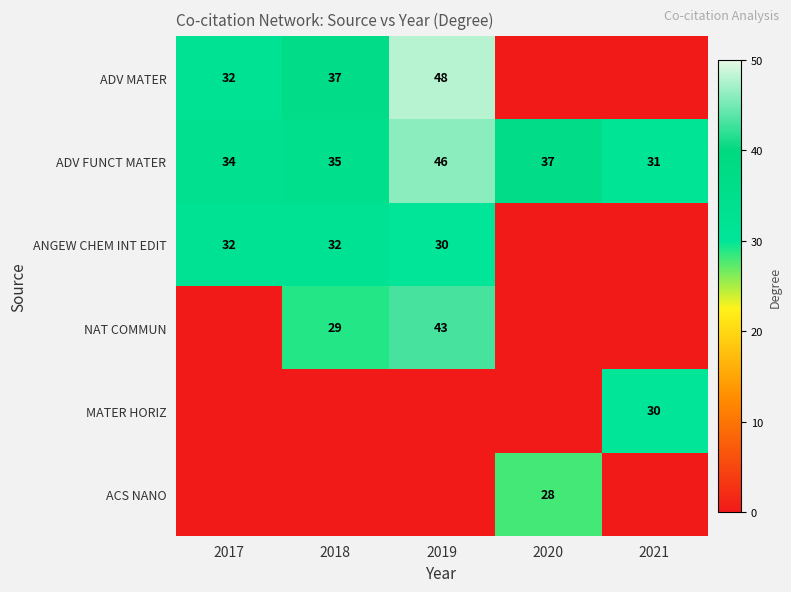

The ANGEW CHEM INT EDIT series shows 19 at 2019. True or false?

False